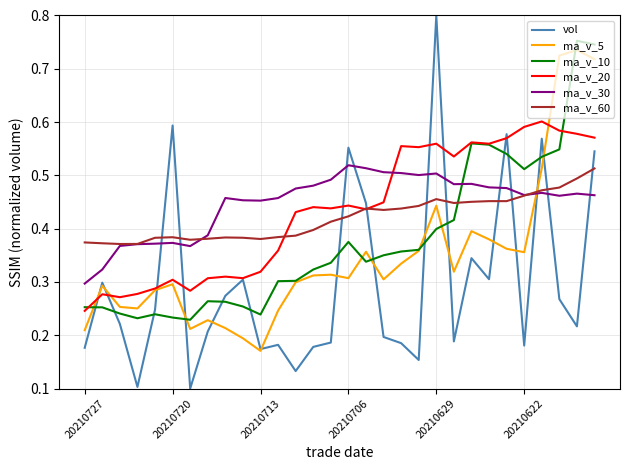

What is the sum of all ma_v_10 values?

11.3